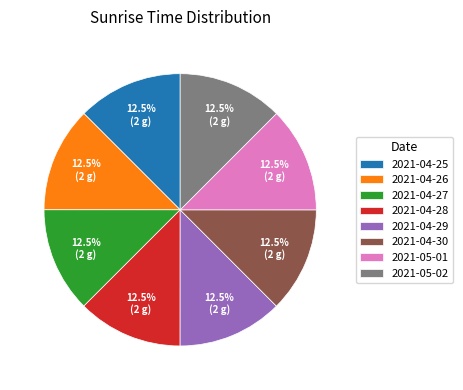

What is the ratio of the value at 2021-04-27 to the value at 2021-05-01?

1.0